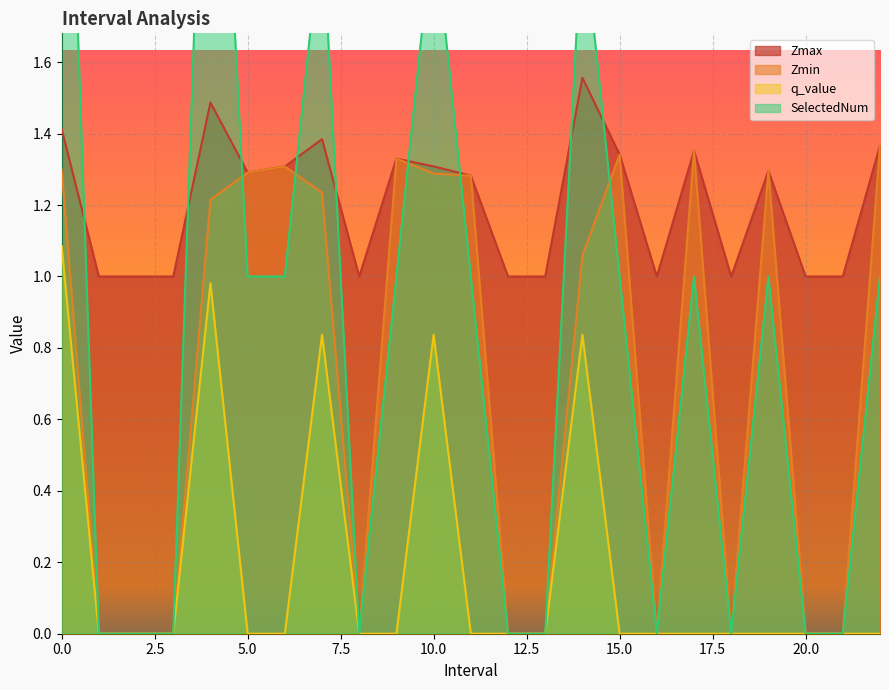

In Zmax, how many points are higher than both neighbors (excluding endpoints)?

6